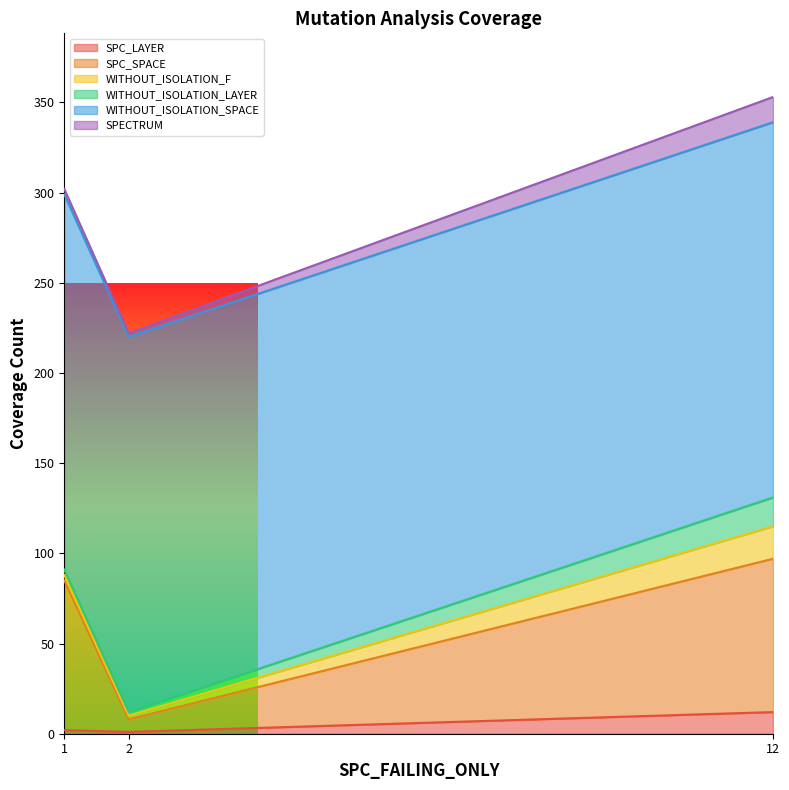

Reading right to left, list all the values displayed in this chart.

SPC_LAYER: 12=12	2=1	1=2
SPC_SPACE: 12=85	2=7	1=83
WITHOUT_ISOLATION_F: 12=18	2=2	1=3
WITHOUT_ISOLATION_LAYER: 12=16	2=2	1=3
WITHOUT_ISOLATION_SPACE: 12=208	2=208	1=208
SPECTRUM: 12=14	2=2	1=3